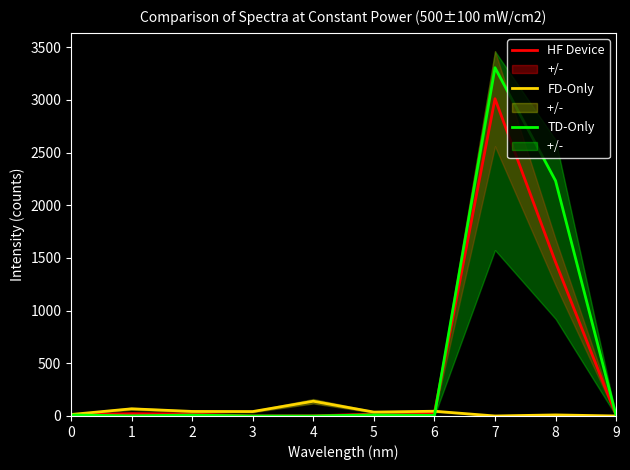

What is the maximum value for HF Device?

3012.0